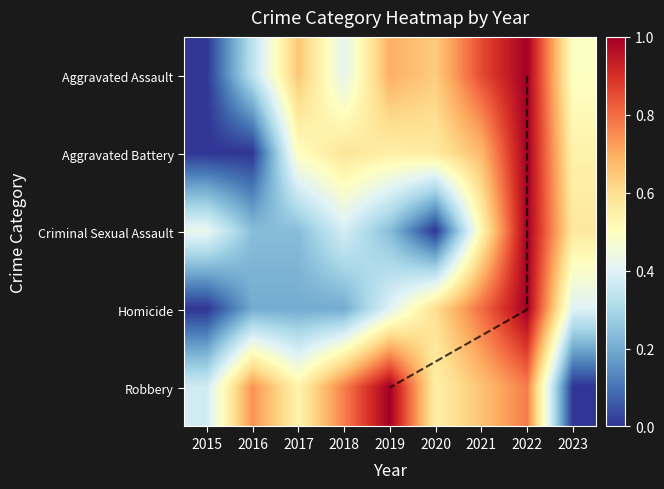

What is the average value of the Robbery series?

0.6